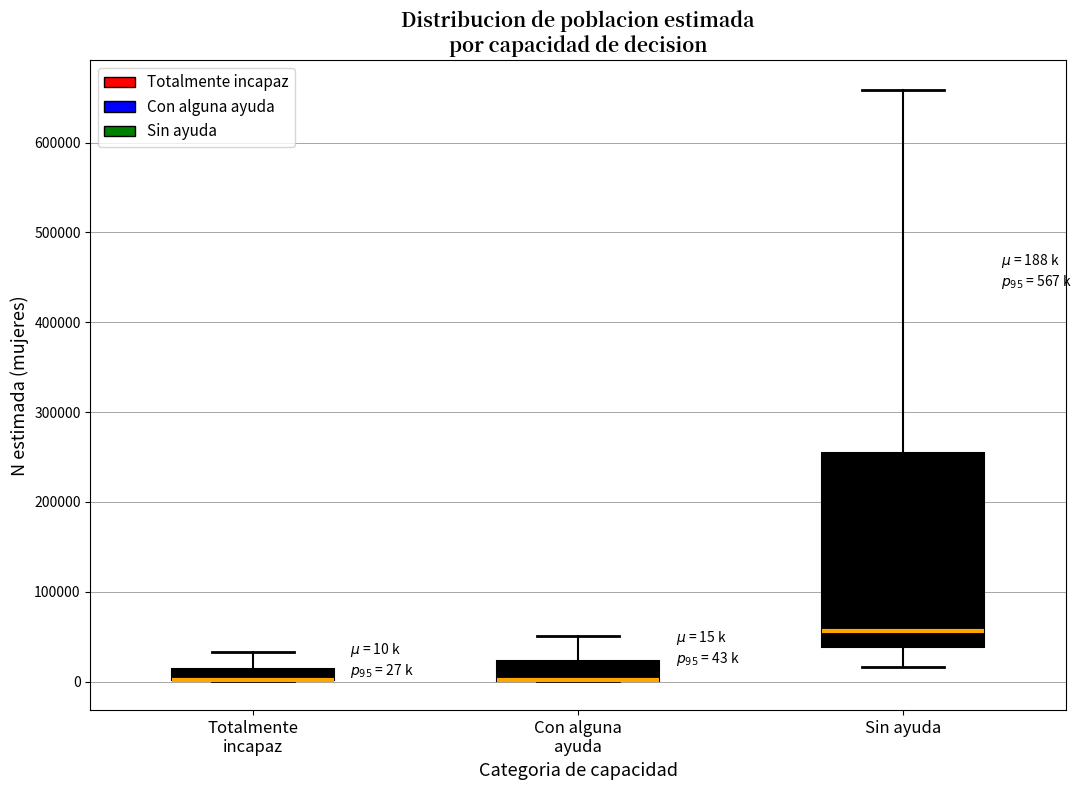

Comparing the boxes themselves (not the whiskers), which one is the tallest?

Sin ayuda